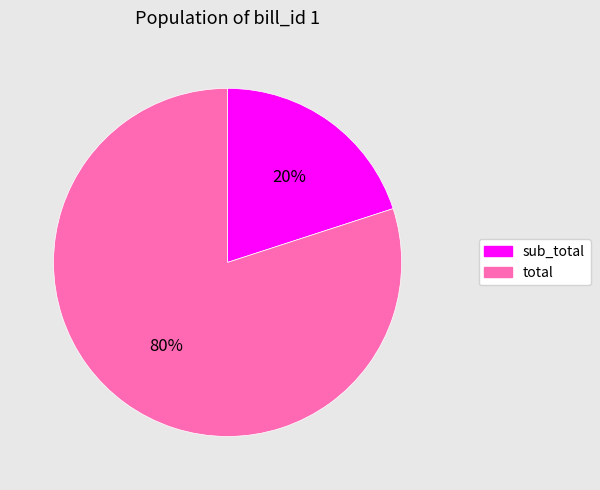

Is the sum of total and sub_total greater than half?

Yes